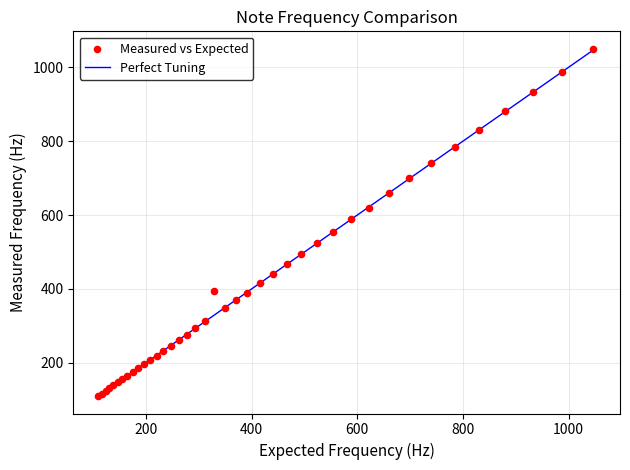

What Y value in the scatter plot is closest to 579?

589.5